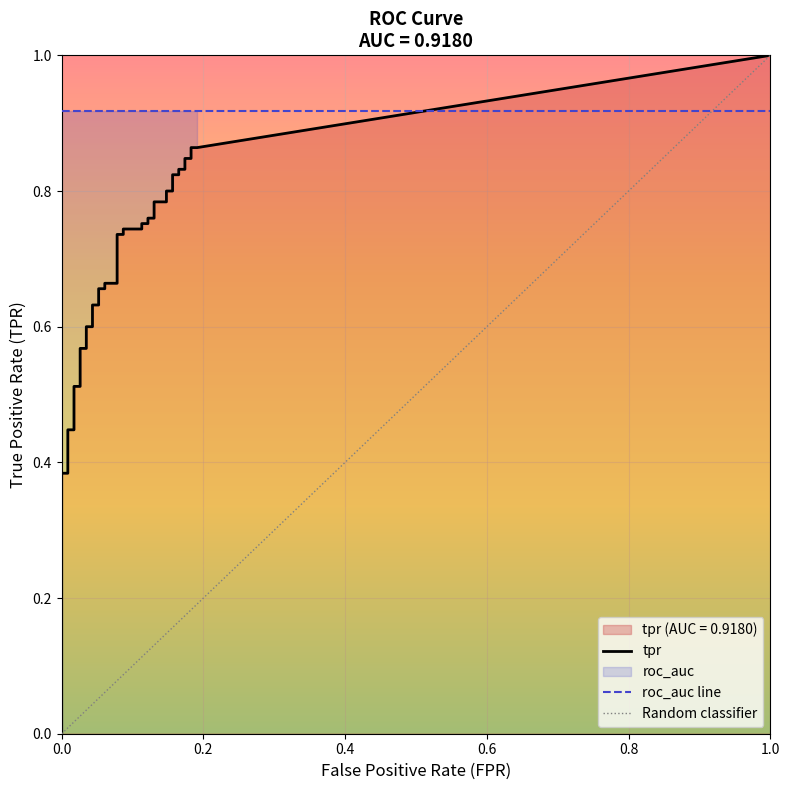

Does the chart display data point markers on the line(s)?

No